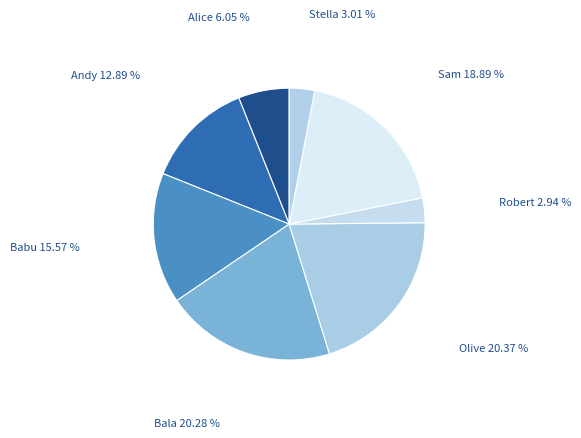

Between Babu and Olive, which is larger?

Olive